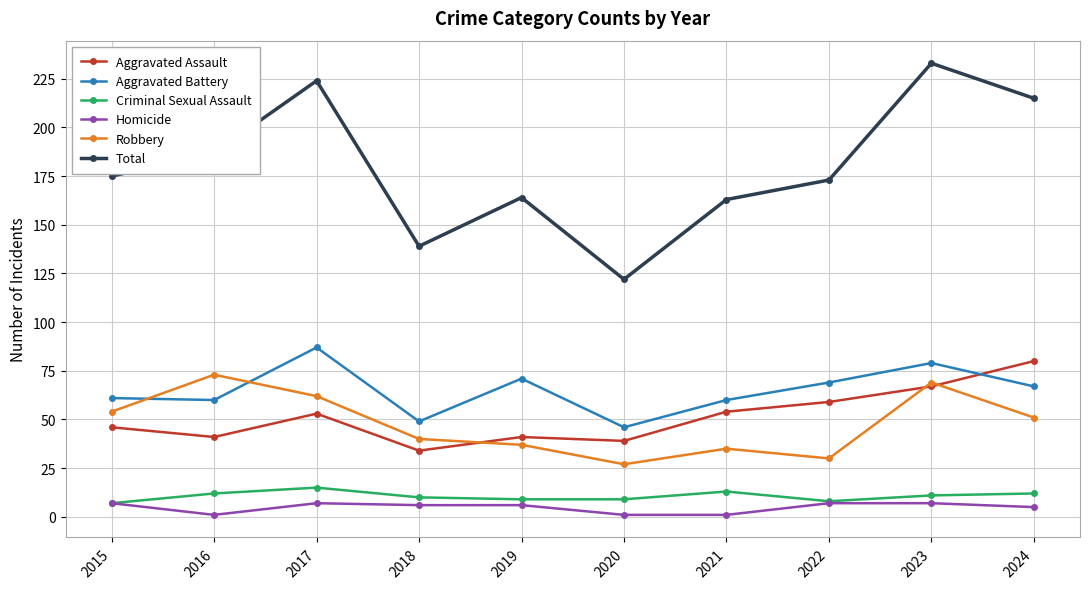

Where is the first local minimum for Robbery?

2020